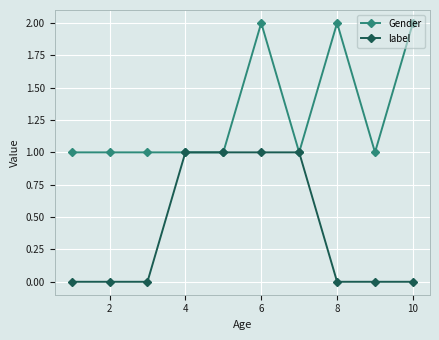

What is the value of the Gender point at the 5th from the left?

1